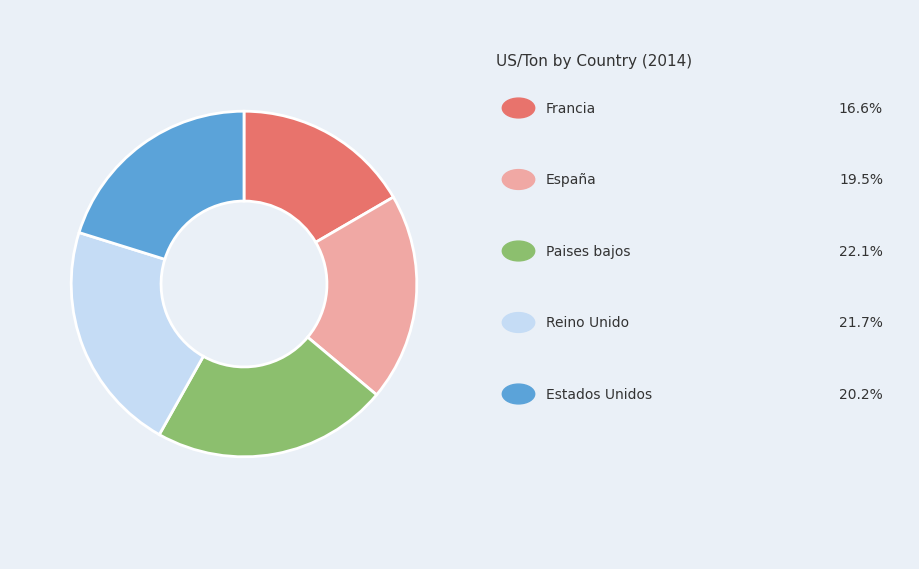

Is there a majority slice in this chart?

No